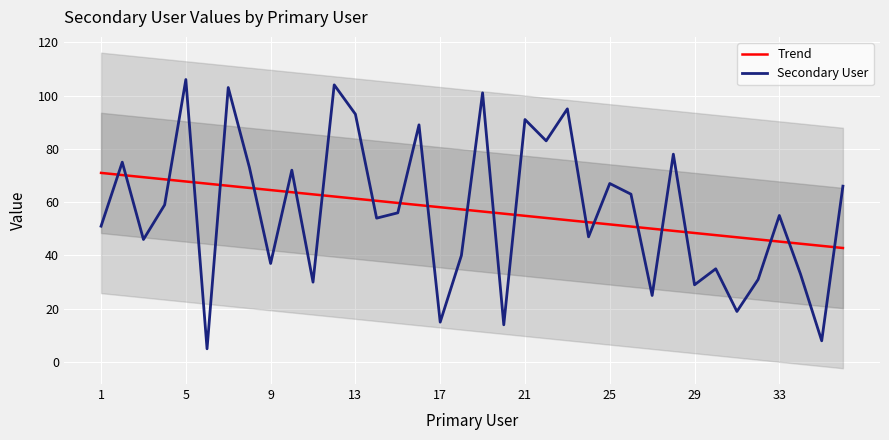

What is the greatest value displayed?

106.0